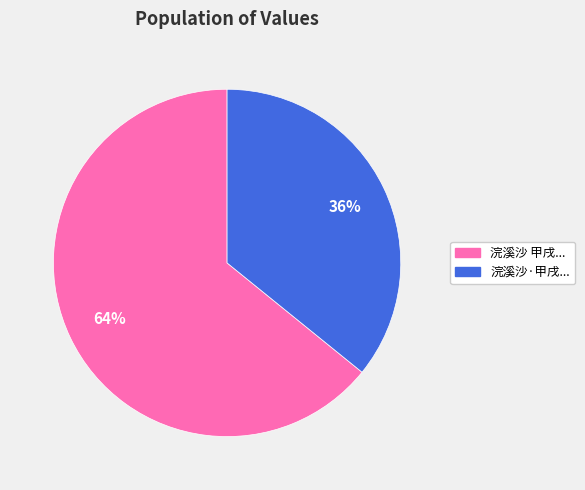

Is there any slice that represents more than half of the pie?

Yes